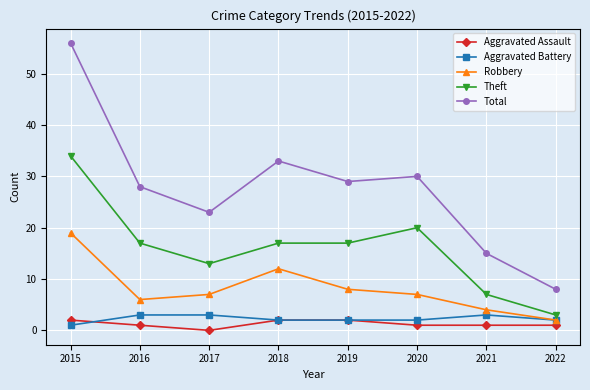

Is it true that Total equals 41 at 2017?

False